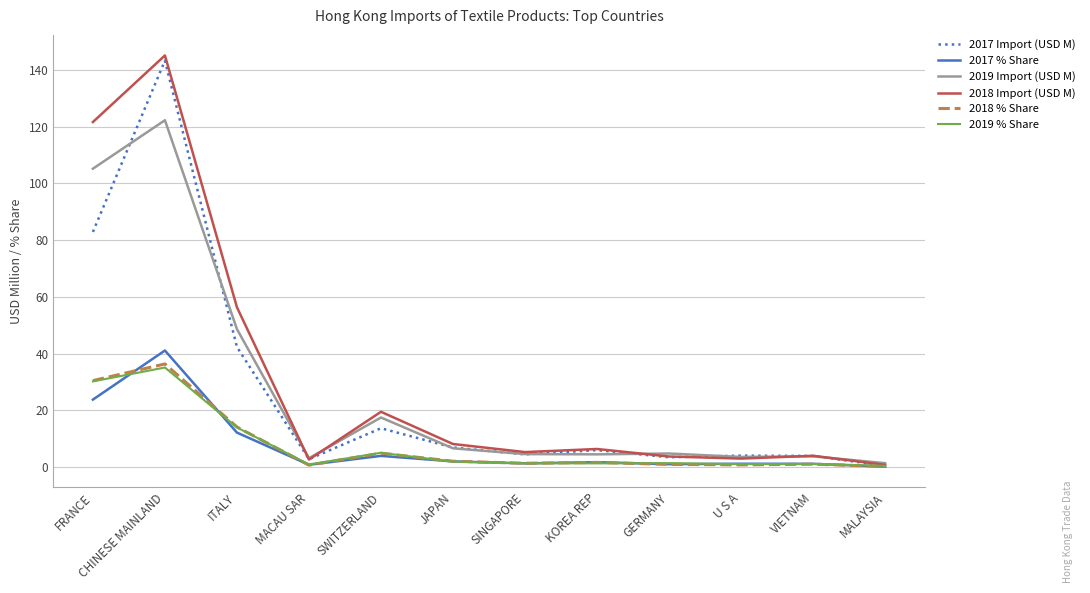

At which category is the sum across all series the highest?

CHINESE MAINLAND